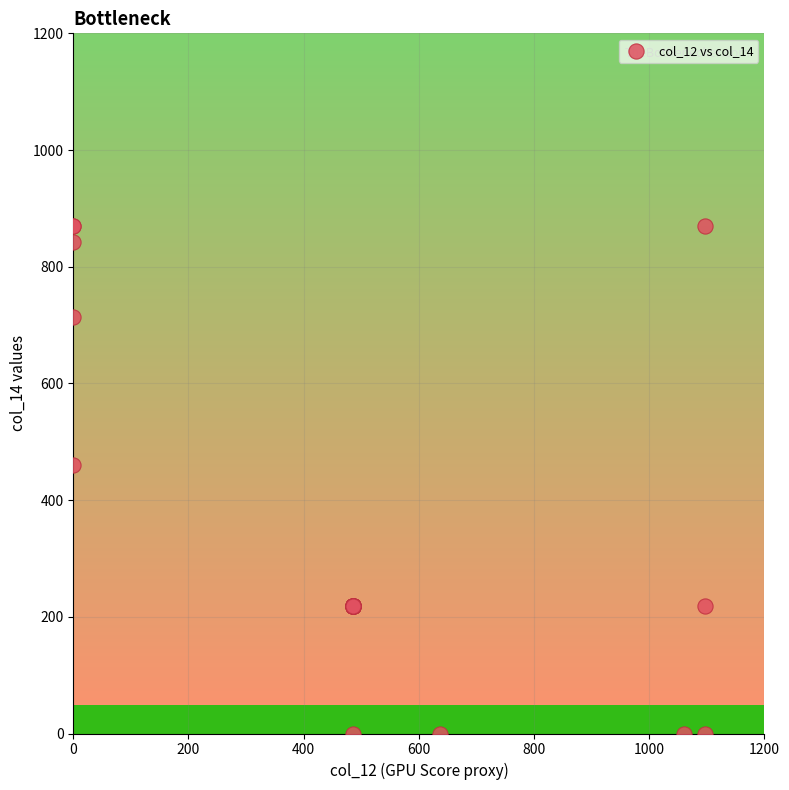

What Y value in the scatter plot is closest to 435?

459.8